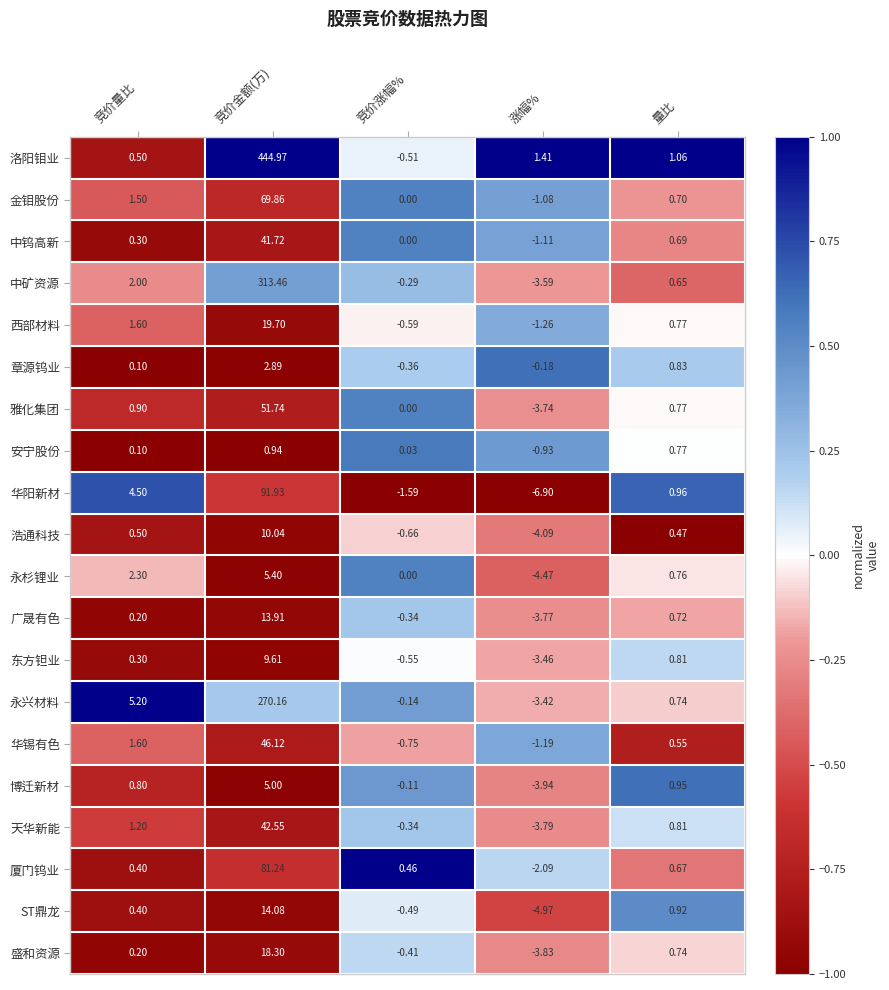

Rank the categories by 章源钨业 value from highest to lowest.

竞价金额(万), 量比, 竞价量比, 涨幅%, 竞价涨幅%